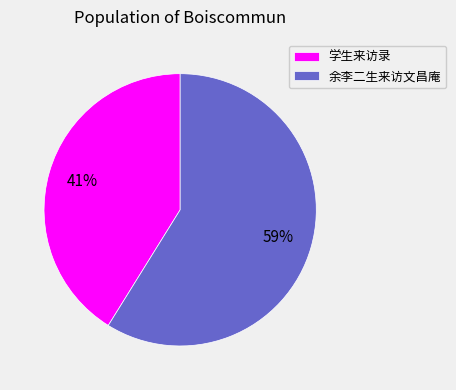

To the nearest percent, what is the combined percentage of 余李二生来访文昌庵 and 学生来访录?

100%